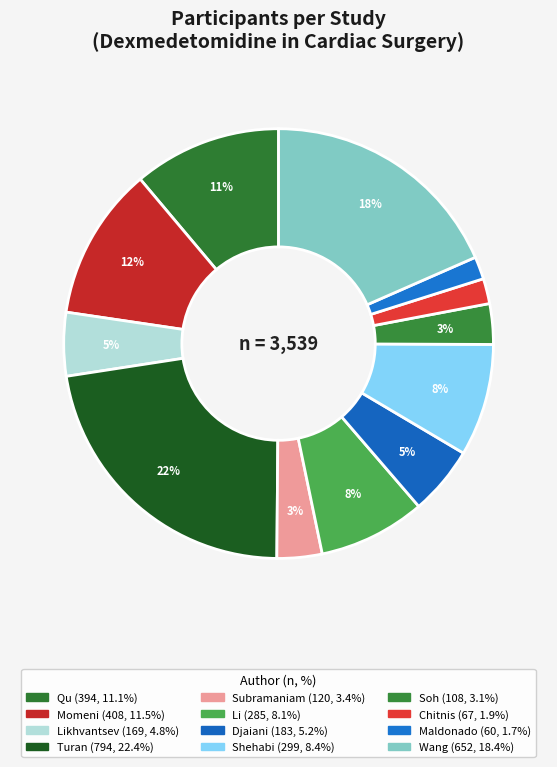

Does any single category account for the majority?

No